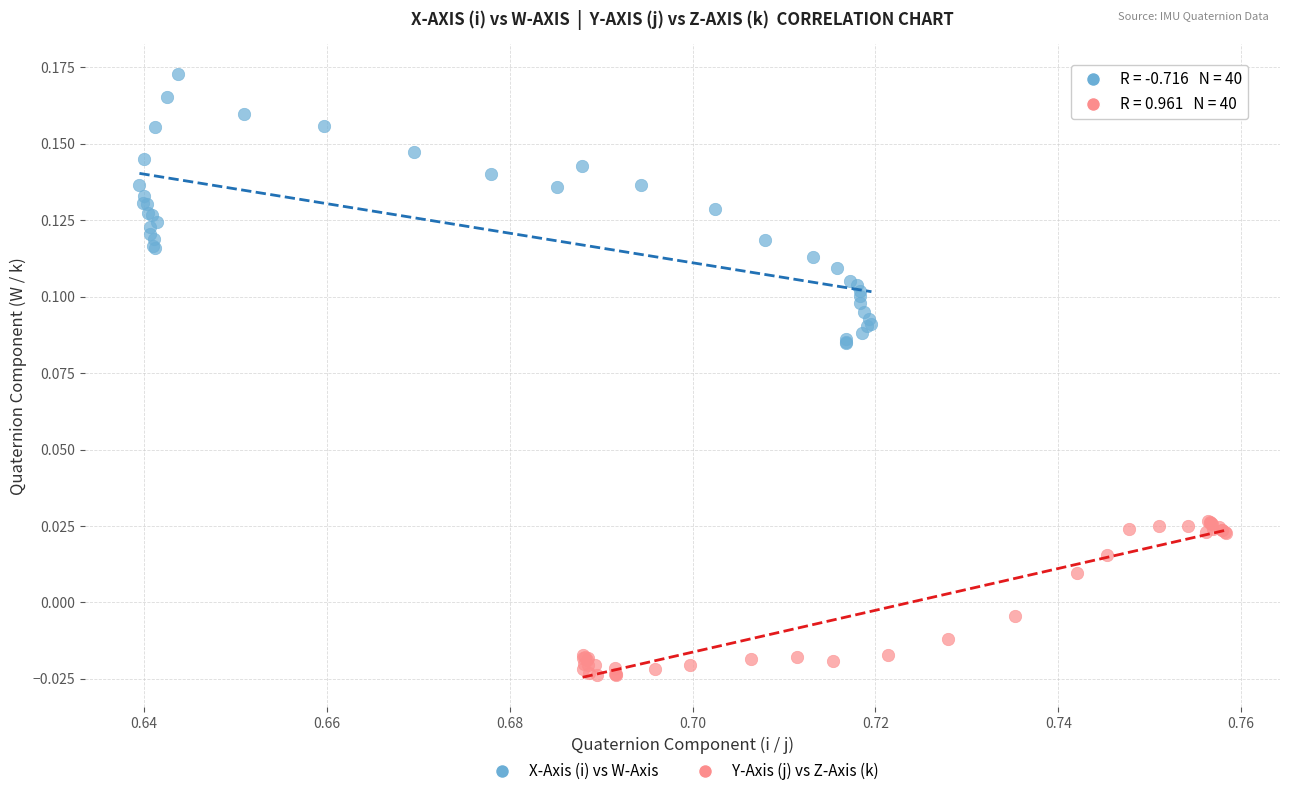

Which series reaches the minimum Y coordinate?

Y-Axis (j) vs Z-Axis (k)